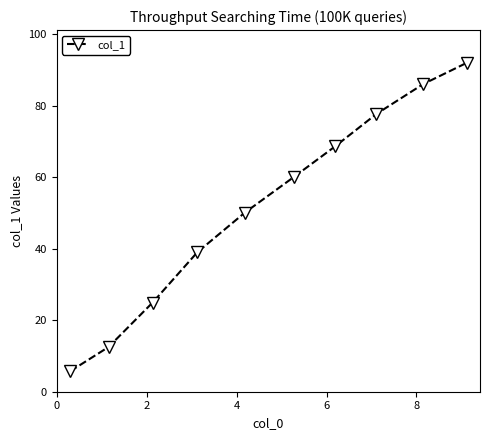

Does the chart have visible grid lines?

No